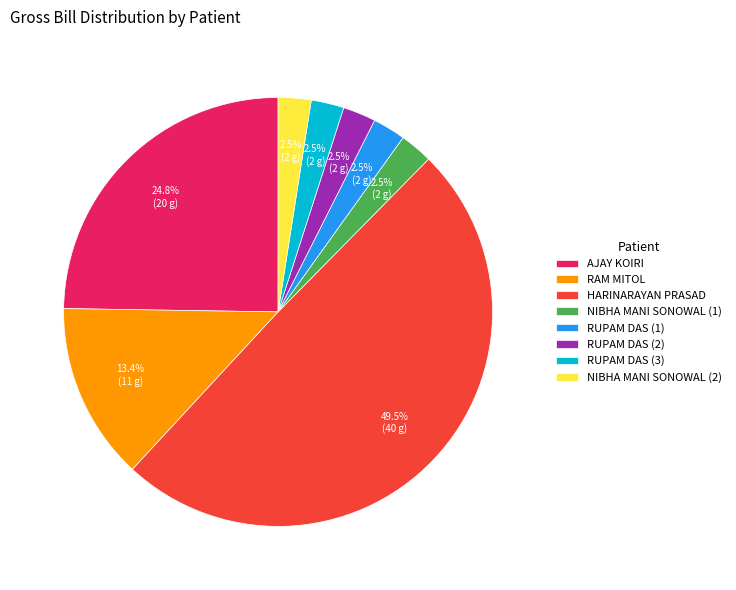

Which slice is the largest?

HARINARAYAN PRASAD